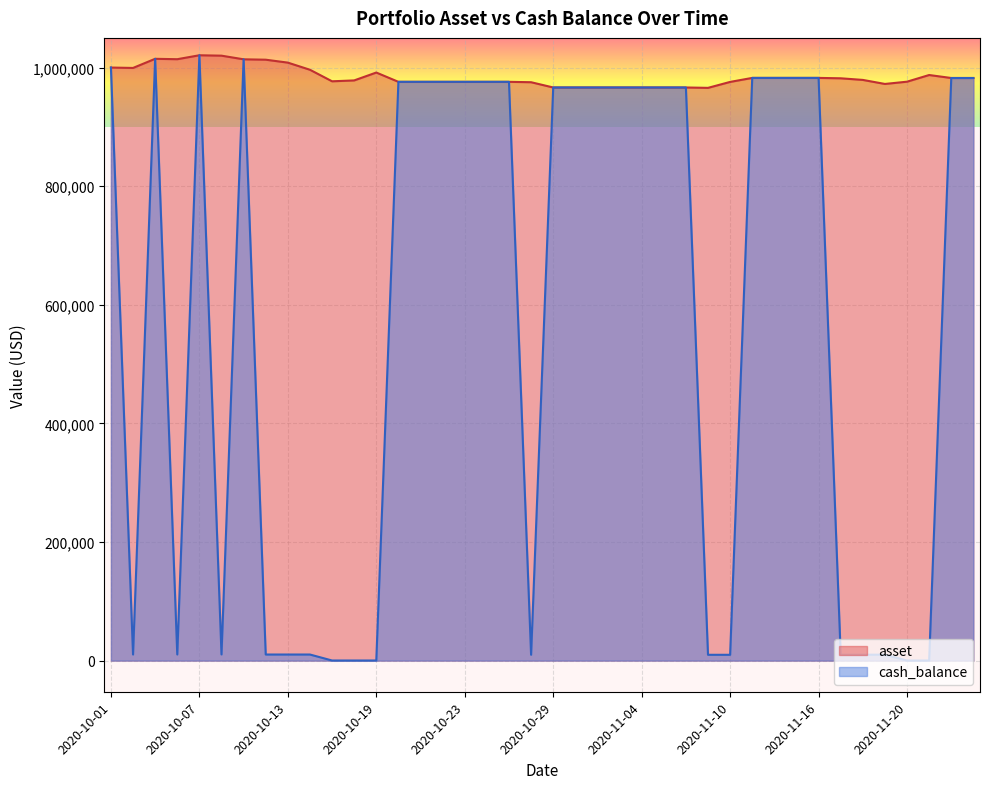

Reading right to left, list all the values displayed in this chart.

asset: 2020-11-25=982375.8	2020-11-24=982375.8	2020-11-23=987396.9	2020-11-20=976149.3	2020-11-19=972332.1	2020-11-18=979149.2	2020-11-17=981875.9	2020-11-16=982529.0	2020-11-13=982529.0	2020-11-12=982529.0	2020-11-11=982529.0	2020-11-10=975765.9	2020-11-09=965731.0	2020-11-06=966374.6	2020-11-05=966374.6	2020-11-04=966374.6	2020-11-03=966374.6	2020-11-02=966374.6	2020-10-30=966374.6	2020-10-29=966374.6	2020-10-28=975256.8	2020-10-27=975906.0	2020-10-26=975906.0	2020-10-23=975906.0	2020-10-22=975906.0	2020-10-21=975906.0	2020-10-20=975906.0	2020-10-19=991581.1	2020-10-16=978299.6	2020-10-15=976810.0	2020-10-14=996266.3	2020-10-13=1008305.6	2020-10-12=1013219.6	2020-10-09=1013891.4	2020-10-08=1020031.9	2020-10-07=1020707.6	2020-10-06=1014065.2	2020-10-05=1014737.3	2020-10-02=999336.6	2020-10-01=1000000.0
cash_balance: 2020-11-25=982375.8	2020-11-24=982375.8	2020-11-23=133.4	2020-11-20=133.4	2020-11-19=9993.7	2020-11-18=9993.7	2020-11-17=9993.7	2020-11-16=982529.0	2020-11-13=982529.0	2020-11-12=982529.0	2020-11-11=982529.0	2020-11-10=9801.6	2020-11-09=9801.6	2020-11-06=966374.6	2020-11-05=966374.6	2020-11-04=966374.6	2020-11-03=966374.6	2020-11-02=966374.6	2020-10-30=966374.6	2020-10-29=966374.6	2020-10-28=9865.9	2020-10-27=975906.0	2020-10-26=975906.0	2020-10-23=975906.0	2020-10-22=975906.0	2020-10-21=975906.0	2020-10-20=975906.0	2020-10-19=179.2	2020-10-16=179.2	2020-10-15=179.2	2020-10-14=10271.6	2020-10-13=10271.6	2020-10-12=10271.6	2020-10-09=1013891.4	2020-10-08=10427.6	2020-10-07=1020707.6	2020-10-06=10353.2	2020-10-05=1014737.3	2020-10-02=10302.4	2020-10-01=1000000.0